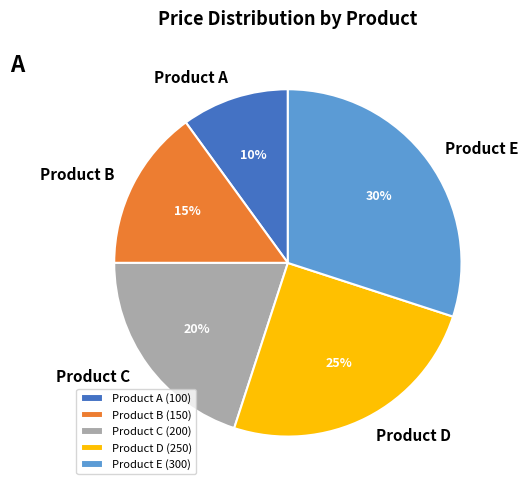

What is the ratio of the value at Product C to the value at Product A?

2.0